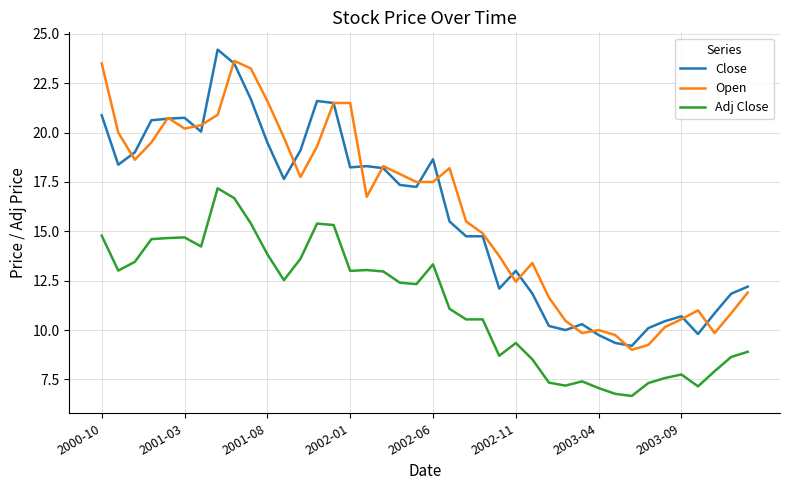

What is the greatest value displayed?

24.2